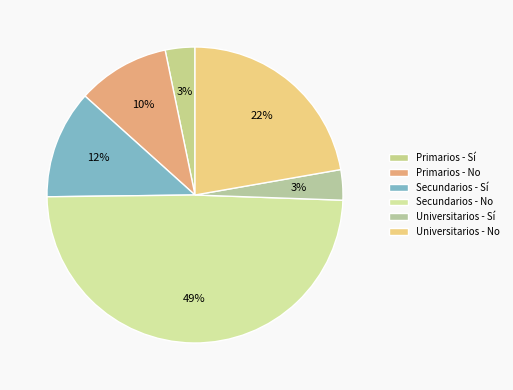

Is it true that Secundarios - No is 49% of the pie?

True